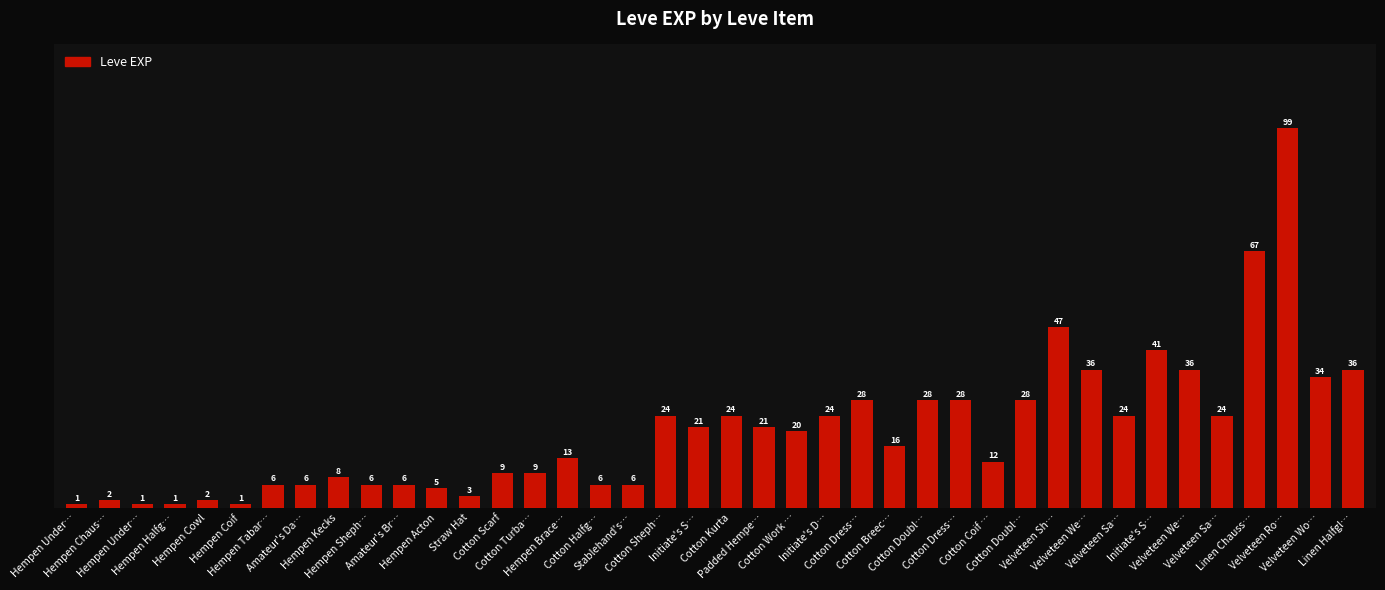

How many series are shown in this chart?

1